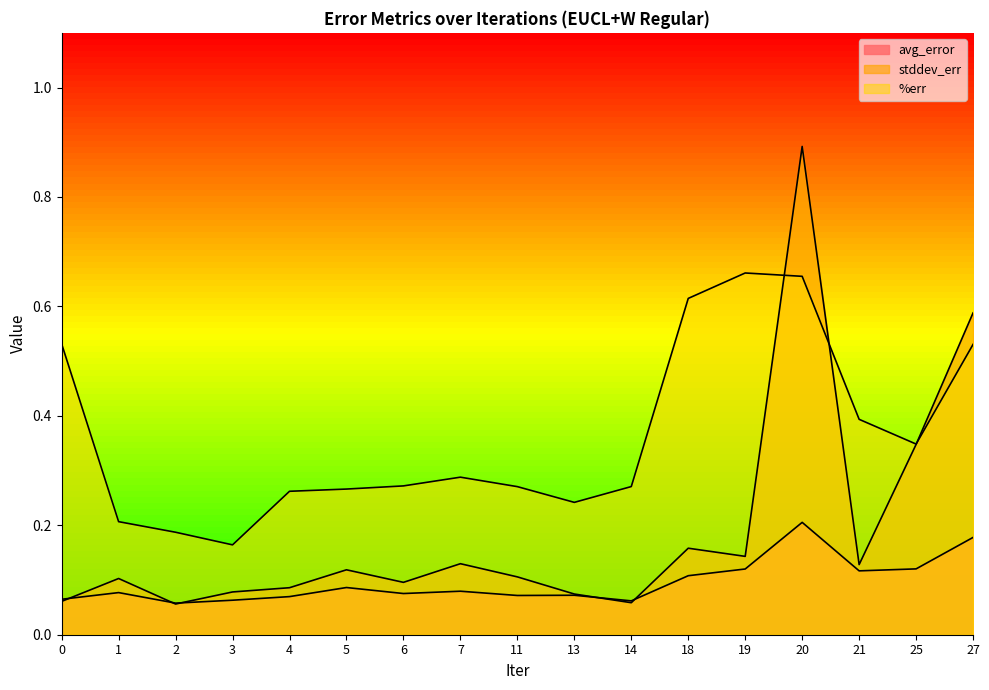

True or false: %err has more than 2 points higher than both neighbors.

False